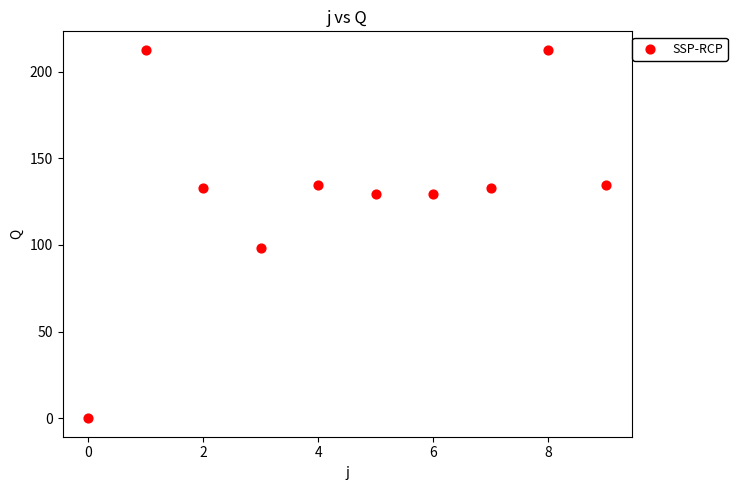

What Y value in the scatter plot is closest to 106?

98.0